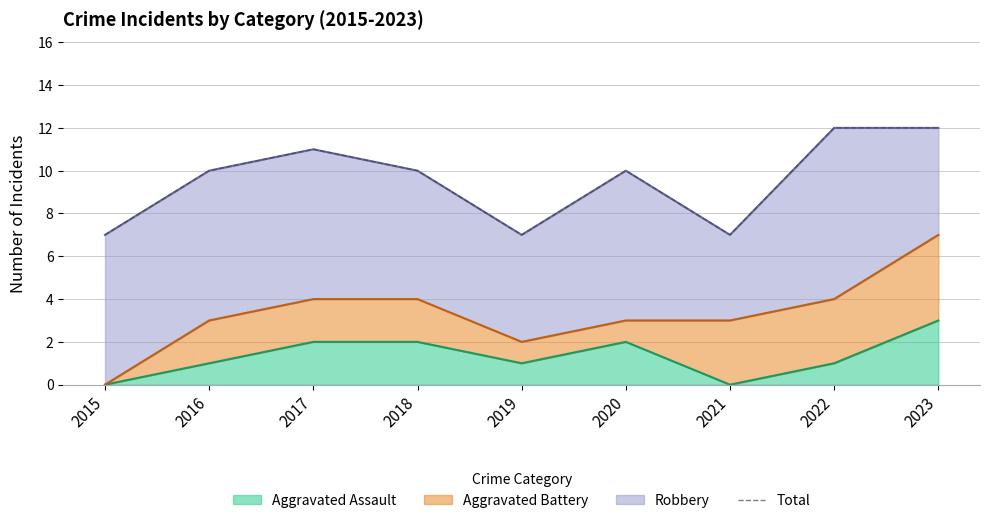

Which category has the lowest value across all series?

2015